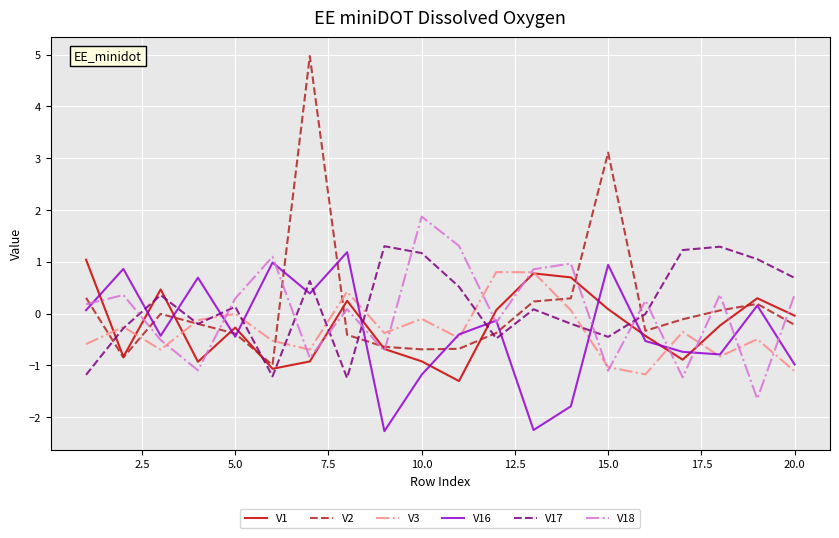

True or false: V18 and V17 cross at least once.

True